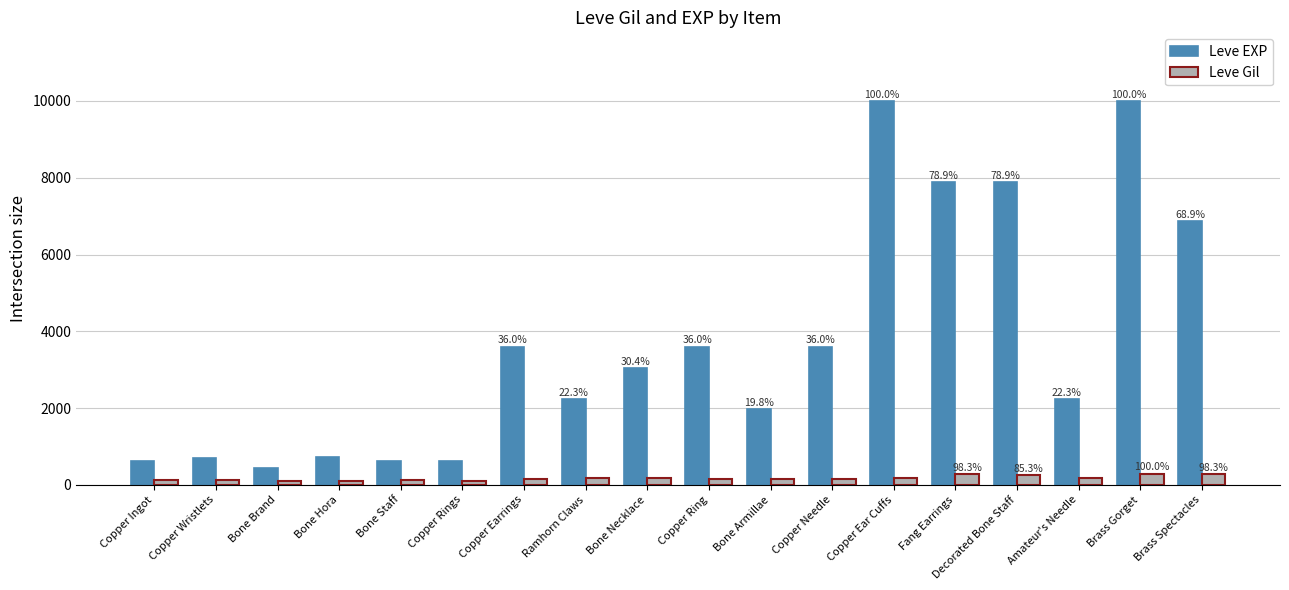

What is the difference between the Leve EXP values at Copper Earrings and Bone Brand?

3150